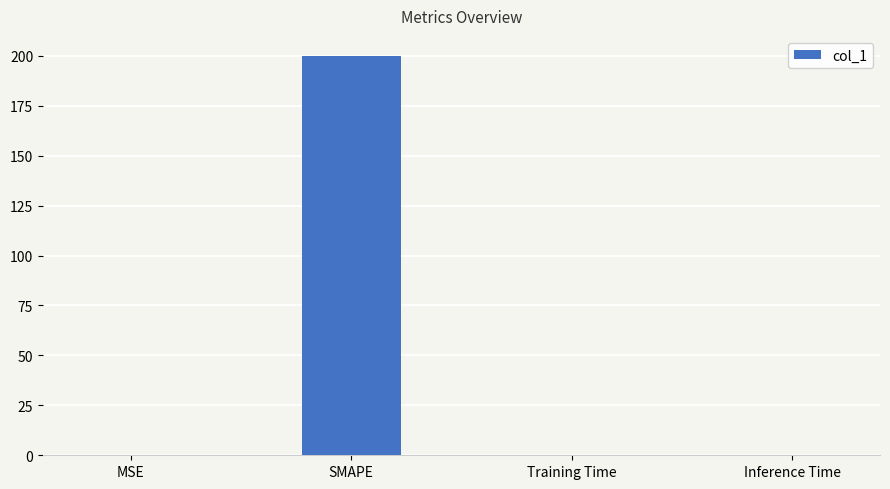

Which has a higher value, SMAPE or Inference Time?

SMAPE